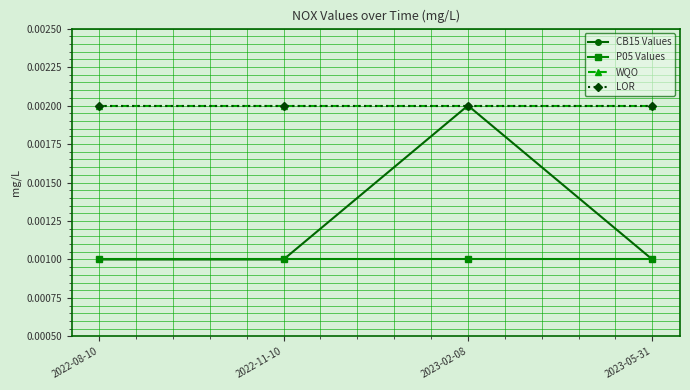

What position from the left is 2022-08-10?

1